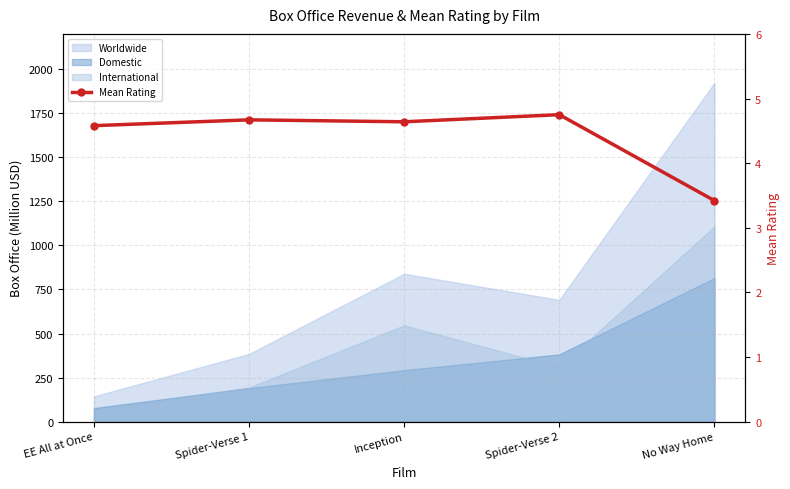

How many lines are shown in the chart?

1